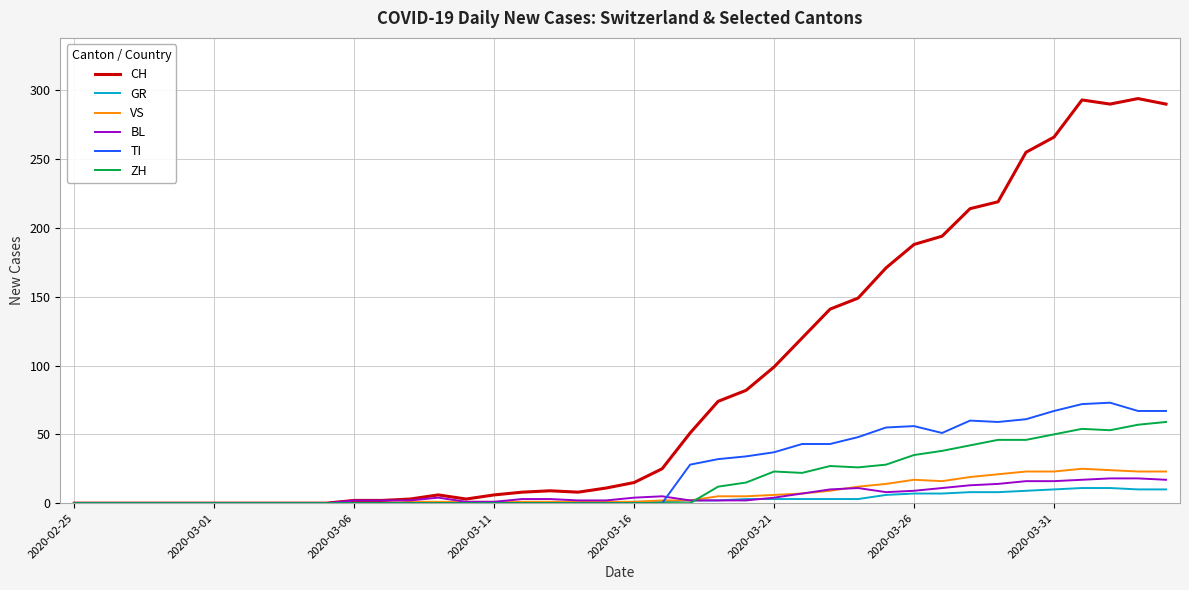

Which series has the largest range (max minus min)?

CH